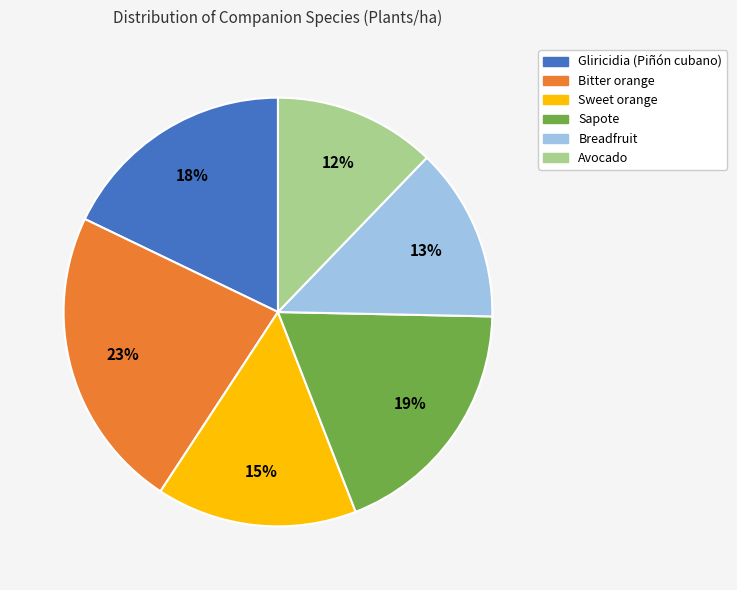

What is the largest slice in the pie chart?

Bitter orange